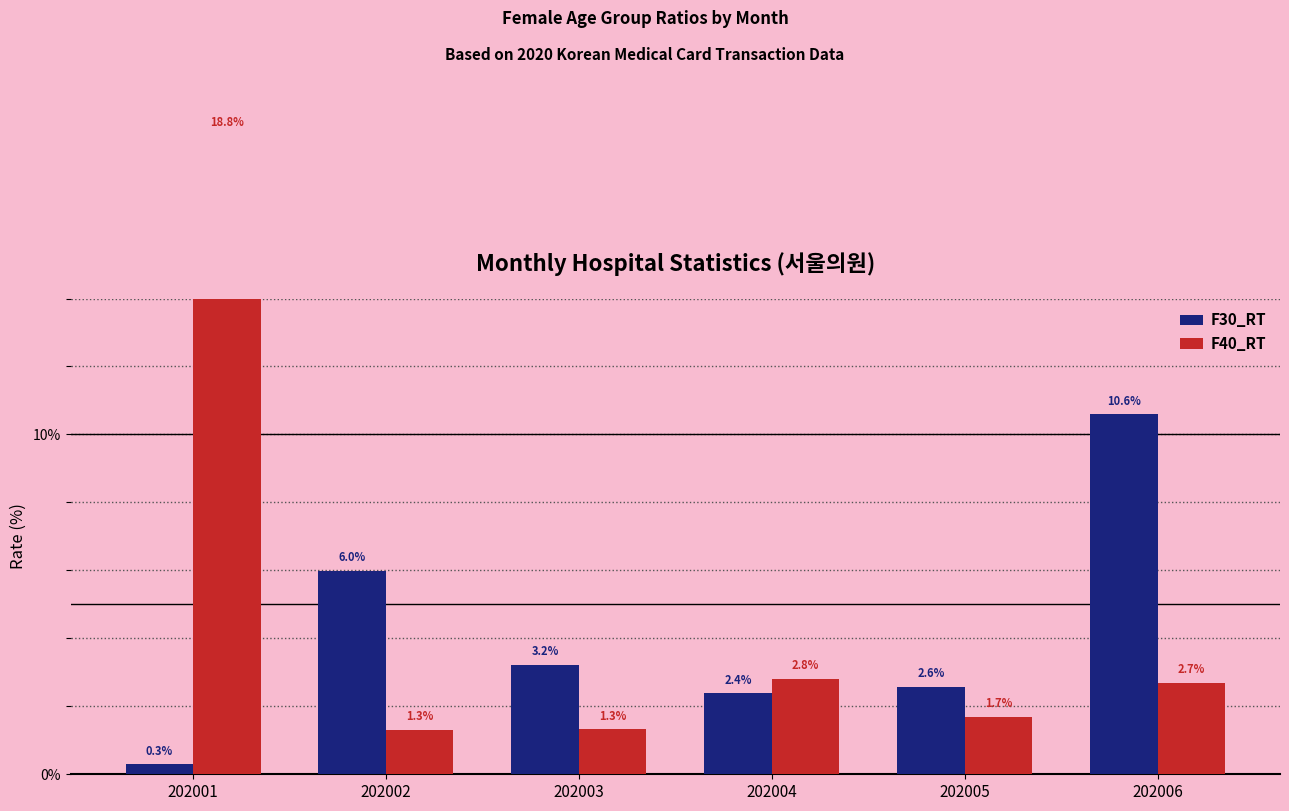

What is the spread (max minus min) of values at 202003?

1.9